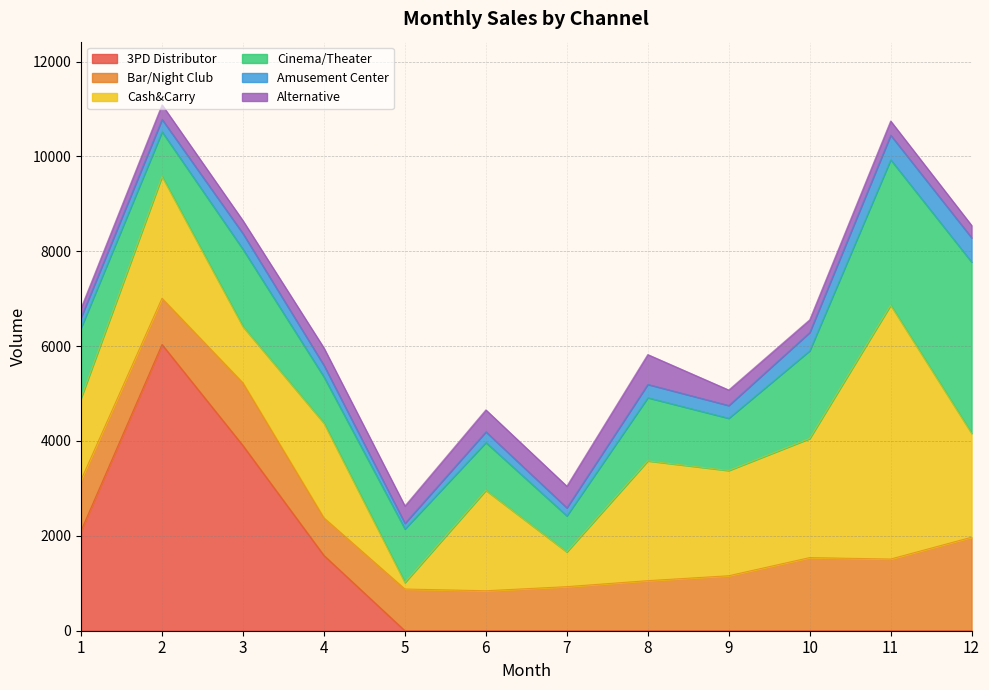

What is the sum of the Amusement Center values at 12 and 2?

774.4